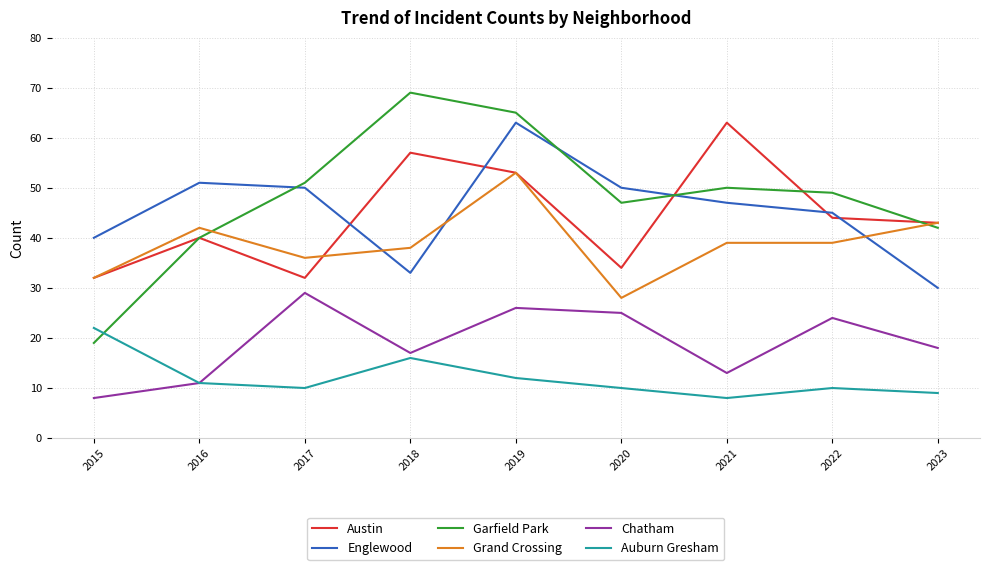

What are all the series names shown in the legend?

Austin, Englewood, Garfield Park, Grand Crossing, Chatham, Auburn Gresham